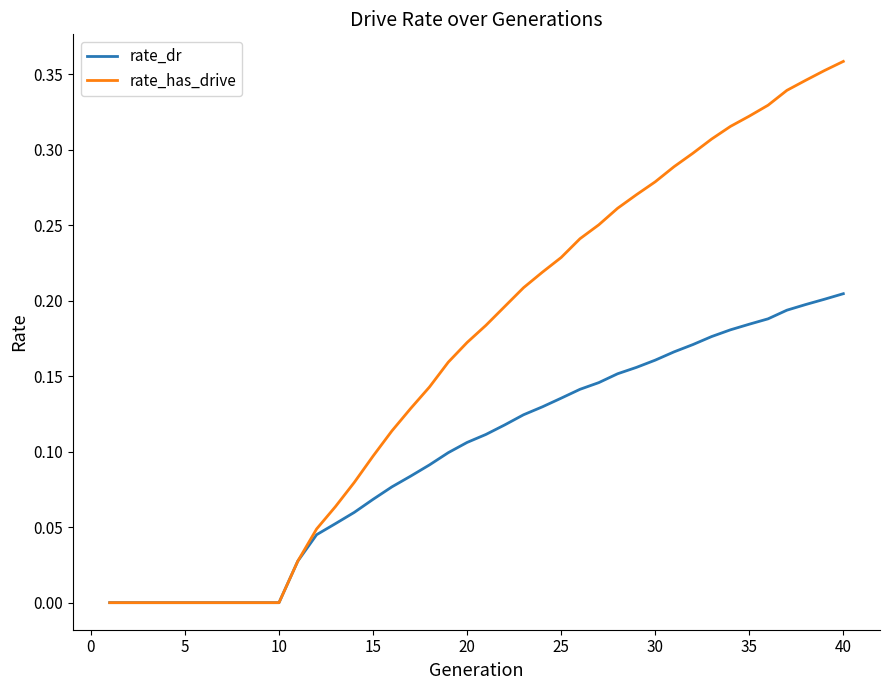

Which series has the widest spread of values?

rate_has_drive